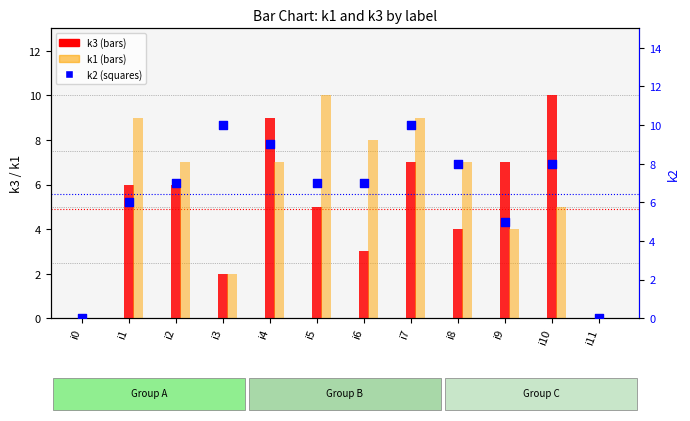

What is the total value across all series at i2?

20